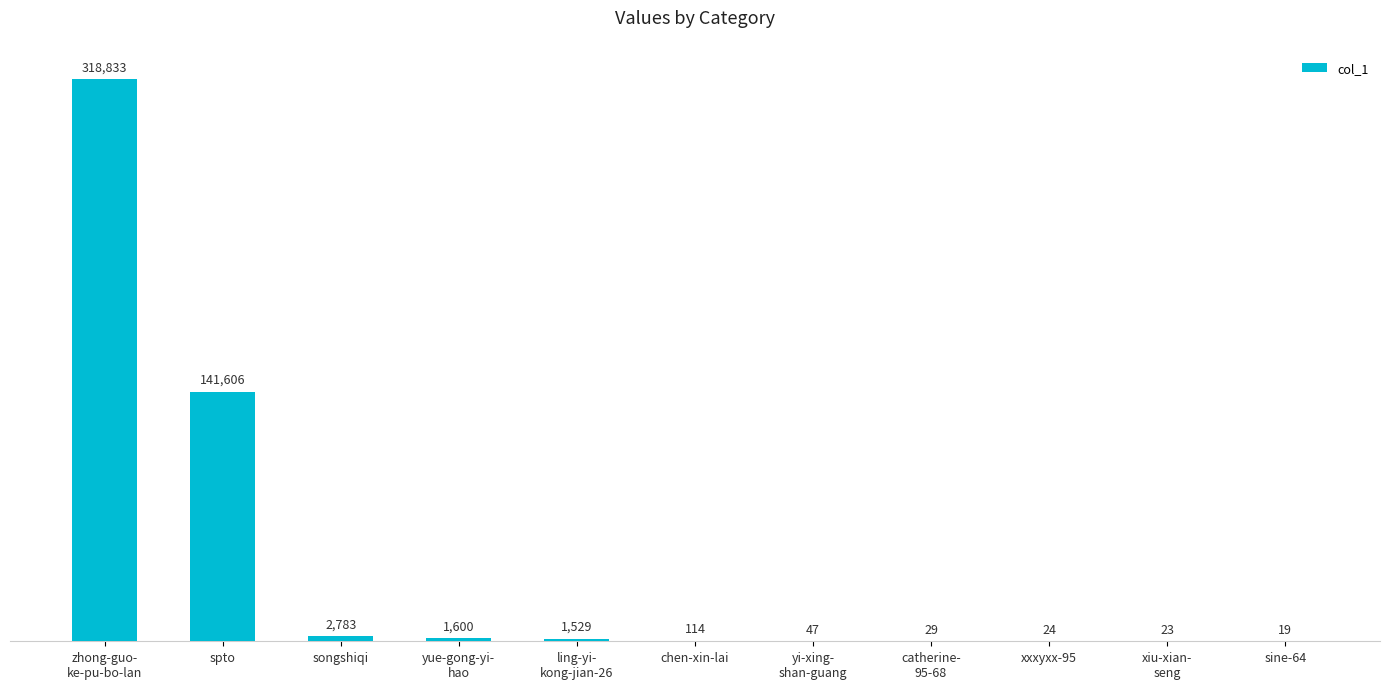

Is it true that the value at spto is 141606?

True